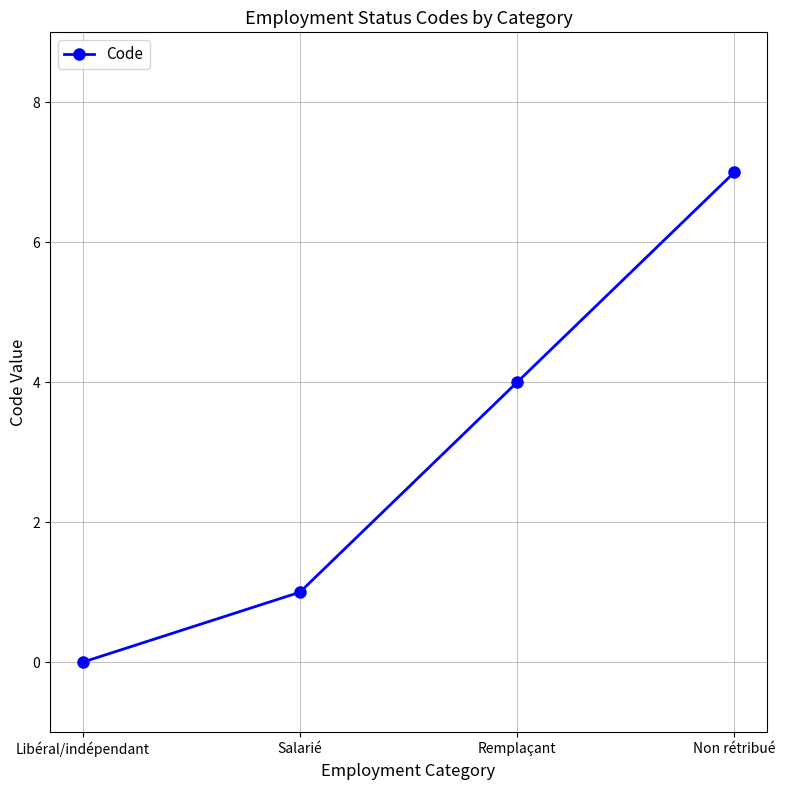

Is it true that the value at Non rétribué is 4?

False